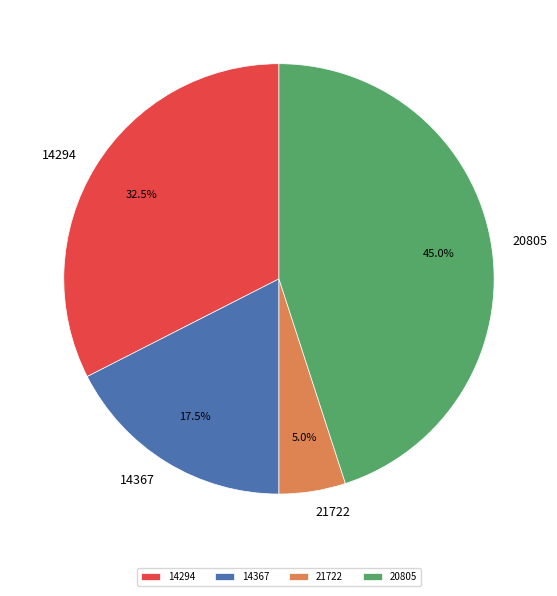

Which has a higher value, 14294 or 14367?

14294